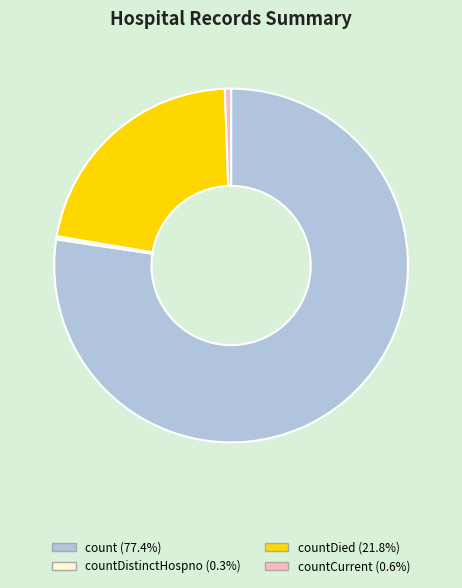

Does any single category account for the majority?

Yes